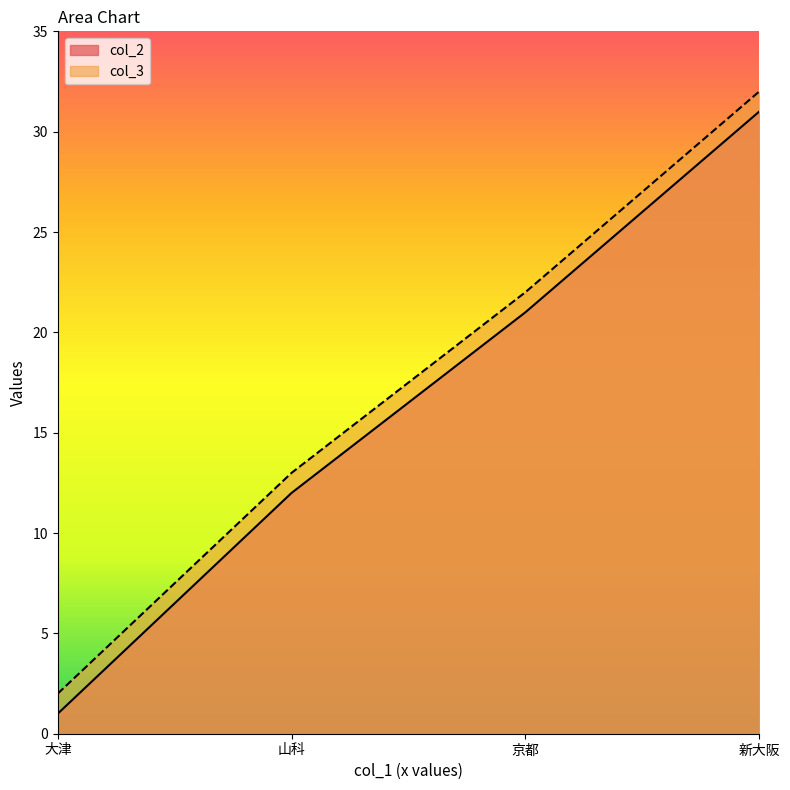

Which series has the widest spread of values?

col_2